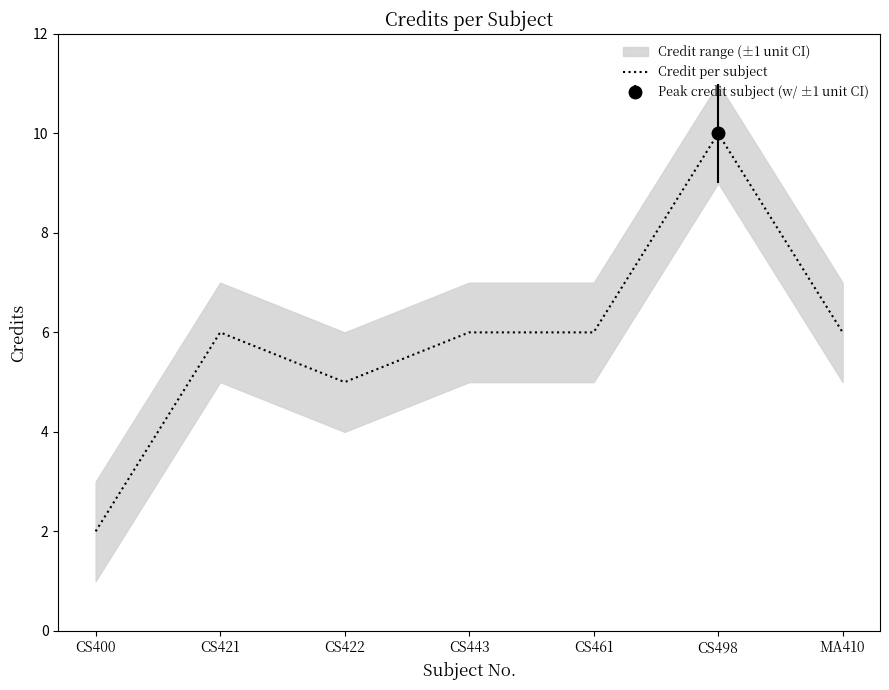

What is the change in value from CS443 to CS498?

+4